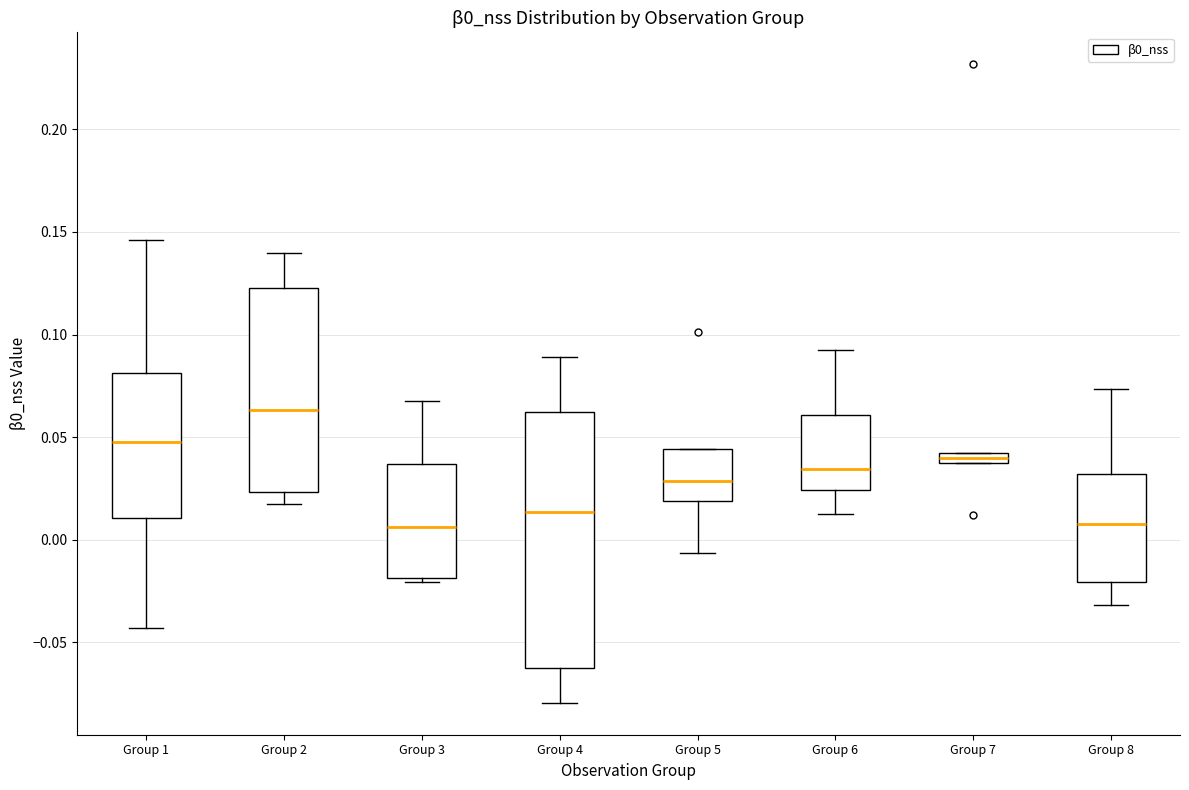

Which box's median line is the highest?

Group 2